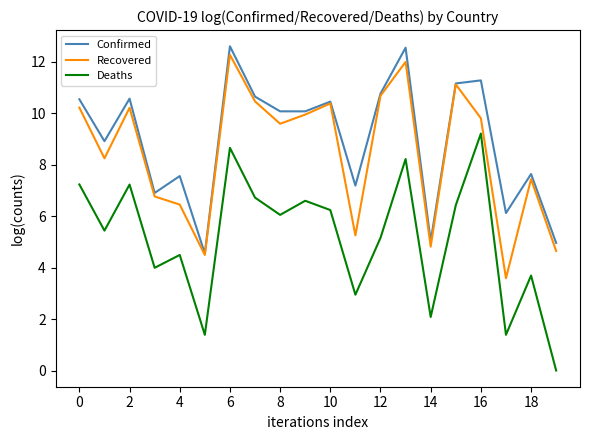

Which series has the largest total across all categories?

Confirmed